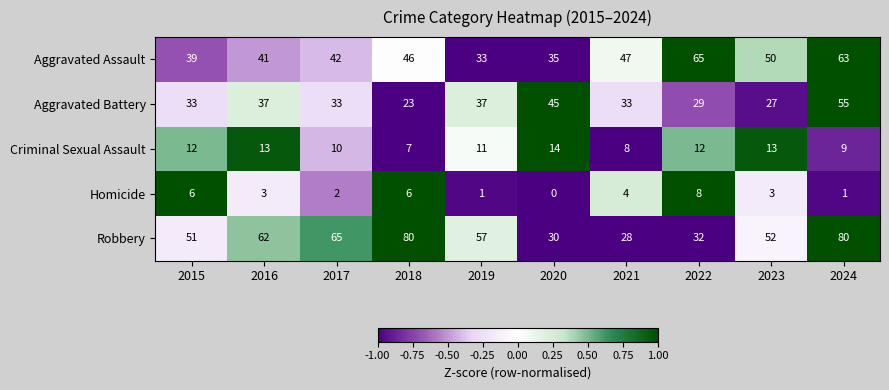

What value does the Homicide series have at 2023?

3